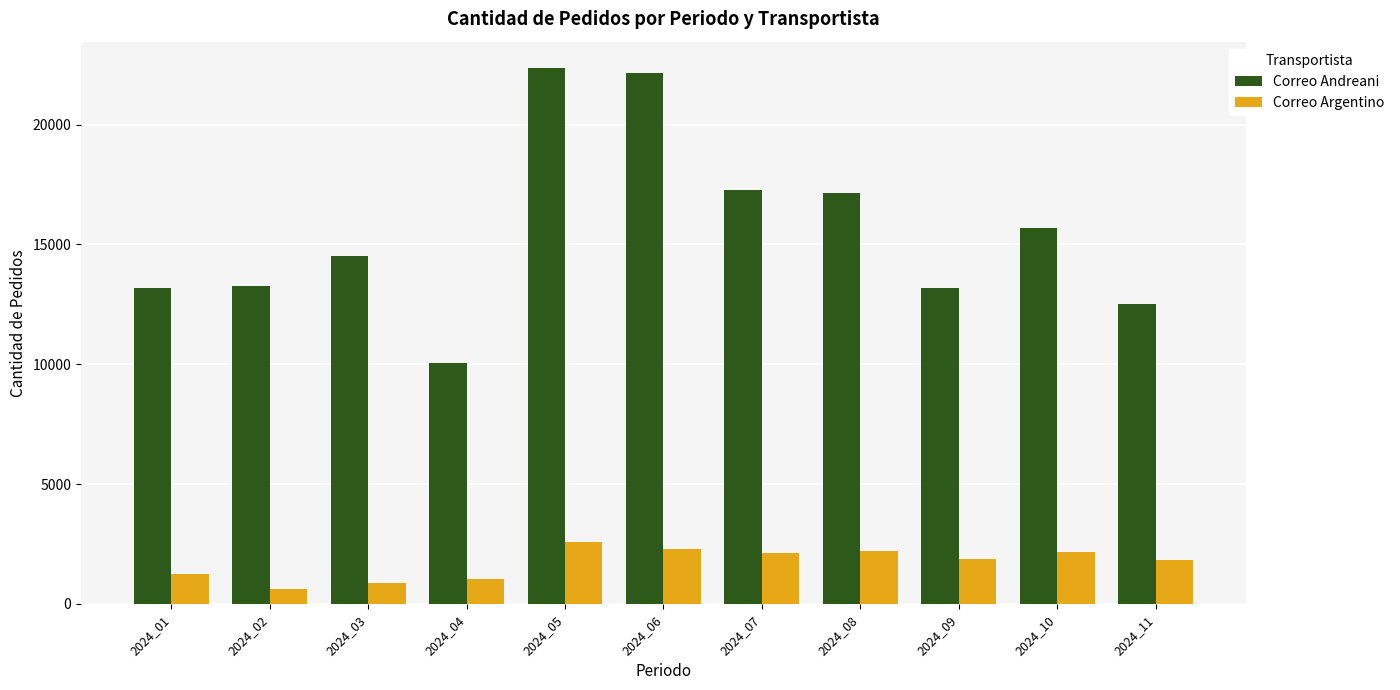

What value does the Correo Andreani series have at 2024_11, to the nearest 100?

12500